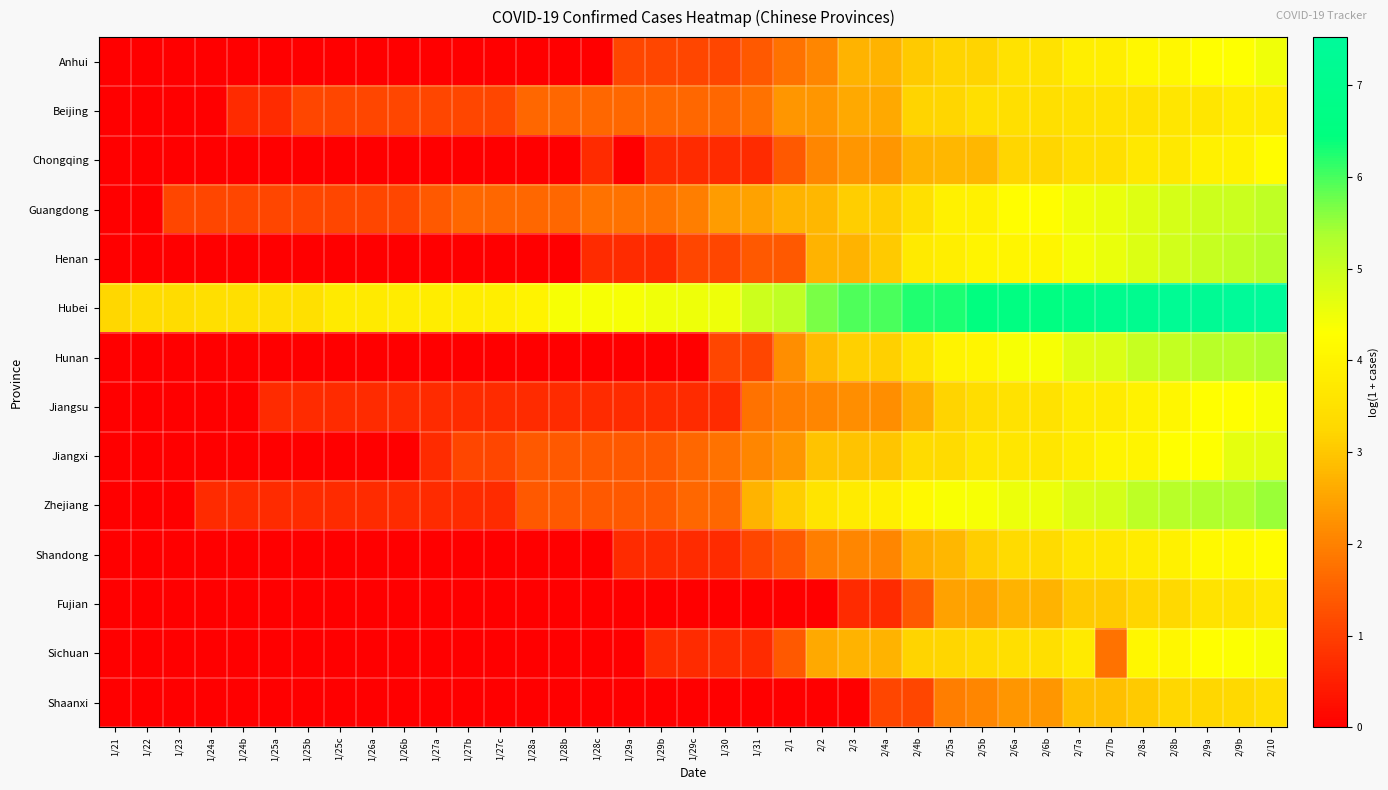

Reading right to left, transcribe all the data shown in this chart.

Anhui: 2/10=4.5	2/9b=4.3	2/9a=4.3	2/8b=4.1	2/8a=4.1	2/7b=3.9	2/7a=3.9	2/6b=3.6	2/6a=3.6	2/5b=3.2	2/5a=3.2	2/4b=3.0	2/4a=2.7	2/3=2.7	2/2=2.1	2/1=1.8	1/31=1.4	1/30=1.1	1/29c=1.1	1/29b=1.1	1/29a=1.1	1/28c=0.0	1/28b=0.0	1/28a=0.0	1/27c=0.0	1/27b=0.0	1/27a=0.0	1/26b=0.0	1/26a=0.0	1/25c=0.0	1/25b=0.0	1/25a=0.0	1/24b=0.0	1/24a=0.0	1/23=0.0	1/22=0.0	1/21=0.0
Beijing: 2/10=3.8	2/9b=3.8	2/9a=3.6	2/8b=3.6	2/8a=3.6	2/7b=3.6	2/7a=3.5	2/6b=3.5	2/6a=3.5	2/5b=3.5	2/5a=3.2	2/4b=3.2	2/4a=2.6	2/3=2.6	2/2=2.3	2/1=2.3	1/31=1.8	1/30=1.6	1/29c=1.6	1/29b=1.6	1/29a=1.6	1/28c=1.6	1/28b=1.6	1/28a=1.6	1/27c=1.1	1/27b=1.1	1/27a=1.1	1/26b=1.1	1/26a=1.1	1/25c=1.1	1/25b=1.1	1/25a=0.7	1/24b=0.7	1/24a=0.0	1/23=0.0	1/22=0.0	1/21=0.0
Chongqing: 2/10=4.2	2/9b=4.0	2/9a=3.9	2/8b=3.7	2/8a=3.7	2/7b=3.5	2/7a=3.5	2/6b=3.2	2/6a=3.2	2/5b=2.8	2/5a=2.8	2/4b=2.7	2/4a=2.3	2/3=2.3	2/2=2.1	2/1=1.4	1/31=0.7	1/30=0.7	1/29c=0.7	1/29b=0.7	1/29a=0.0	1/28c=0.7	1/28b=0.0	1/28a=0.0	1/27c=0.0	1/27b=0.0	1/27a=0.0	1/26b=0.0	1/26a=0.0	1/25c=0.0	1/25b=0.0	1/25a=0.0	1/24b=0.0	1/24a=0.0	1/23=0.0	1/22=0.0	1/21=0.0
Guangdong: 2/10=5.1	2/9b=5.0	2/9a=5.0	2/8b=4.8	2/8a=4.7	2/7b=4.6	2/7a=4.5	2/6b=4.2	2/6a=4.2	2/5b=3.9	2/5a=3.9	2/4b=3.5	2/4a=3.1	2/3=3.1	2/2=2.8	2/1=2.7	1/31=2.5	1/30=2.4	1/29c=1.9	1/29b=1.8	1/29a=1.8	1/28c=1.8	1/28b=1.6	1/28a=1.6	1/27c=1.6	1/27b=1.6	1/27a=1.4	1/26b=1.1	1/26a=1.1	1/25c=1.1	1/25b=1.1	1/25a=1.1	1/24b=1.1	1/24a=1.1	1/23=1.1	1/22=0.0	1/21=0.0
Henan: 2/10=5.3	2/9b=5.1	2/9a=5.0	2/8b=4.9	2/8a=4.8	2/7b=4.6	2/7a=4.5	2/6b=4.0	2/6a=4.0	2/5b=4.0	2/5a=3.9	2/4b=3.7	2/4a=3.0	2/3=2.7	2/2=2.7	2/1=1.4	1/31=1.4	1/30=1.1	1/29c=1.1	1/29b=0.7	1/29a=0.7	1/28c=0.7	1/28b=0.0	1/28a=0.0	1/27c=0.0	1/27b=0.0	1/27a=0.0	1/26b=0.0	1/26a=0.0	1/25c=0.0	1/25b=0.0	1/25a=0.0	1/24b=0.0	1/24a=0.0	1/23=0.0	1/22=0.0	1/21=0.0
Hubei: 2/10=7.5	2/9b=7.5	2/9a=7.3	2/8b=7.3	2/8a=7.1	2/7b=7.0	2/7a=6.8	2/6b=6.6	2/6a=6.6	2/5b=6.5	2/5a=6.3	2/4b=6.3	2/4a=6.0	2/3=6.0	2/2=5.7	2/1=5.1	1/31=5.0	1/30=4.5	1/29c=4.5	1/29b=4.5	1/29a=4.4	1/28c=4.4	1/28b=4.4	1/28a=4.0	1/27c=3.9	1/27b=3.8	1/27a=3.8	1/26b=3.8	1/26a=3.8	1/25c=3.8	1/25b=3.5	1/25a=3.5	1/24b=3.5	1/24a=3.5	1/23=3.4	1/22=3.4	1/21=3.3
Hunan: 2/10=5.3	2/9b=5.2	2/9a=5.2	2/8b=5.1	2/8a=5.1	2/7b=4.8	2/7a=4.7	2/6b=4.4	2/6a=4.4	2/5b=4.0	2/5a=4.0	2/4b=3.6	2/4a=3.1	2/3=3.1	2/2=2.8	2/1=2.2	1/31=1.1	1/30=1.1	1/29c=0.0	1/29b=0.0	1/29a=0.0	1/28c=0.0	1/28b=0.0	1/28a=0.0	1/27c=0.0	1/27b=0.0	1/27a=0.0	1/26b=0.0	1/26a=0.0	1/25c=0.0	1/25b=0.0	1/25a=0.0	1/24b=0.0	1/24a=0.0	1/23=0.0	1/22=0.0	1/21=0.0
Jiangsu: 2/10=4.4	2/9b=4.3	2/9a=4.3	2/8b=4.1	2/8a=4.0	2/7b=3.8	2/7a=3.8	2/6b=3.6	2/6a=3.6	2/5b=3.4	2/5a=3.2	2/4b=2.6	2/4a=2.2	2/3=2.2	2/2=2.1	2/1=1.9	1/31=1.8	1/30=0.7	1/29c=0.7	1/29b=0.7	1/29a=0.7	1/28c=0.7	1/28b=0.7	1/28a=0.7	1/27c=0.7	1/27b=0.7	1/27a=0.7	1/26b=0.7	1/26a=0.7	1/25c=0.7	1/25b=0.7	1/25a=0.7	1/24b=0.0	1/24a=0.0	1/23=0.0	1/22=0.0	1/21=0.0
Jiangxi: 2/10=4.7	2/9b=4.6	2/9a=4.3	2/8b=4.3	2/8a=4.0	2/7b=4.0	2/7a=3.8	2/6b=3.6	2/6a=3.6	2/5b=3.6	2/5a=3.3	2/4b=3.3	2/4a=3.0	2/3=2.9	2/2=2.9	2/1=2.3	1/31=2.1	1/30=1.8	1/29c=1.6	1/29b=1.4	1/29a=1.4	1/28c=1.4	1/28b=1.4	1/28a=1.4	1/27c=1.1	1/27b=1.1	1/27a=0.7	1/26b=0.0	1/26a=0.0	1/25c=0.0	1/25b=0.0	1/25a=0.0	1/24b=0.0	1/24a=0.0	1/23=0.0	1/22=0.0	1/21=0.0
Zhejiang: 2/10=5.5	2/9b=5.3	2/9a=5.3	2/8b=5.2	2/8a=5.2	2/7b=4.9	2/7a=4.8	2/6b=4.6	2/6a=4.6	2/5b=4.4	2/5a=4.4	2/4b=4.2	2/4a=3.9	2/3=3.8	2/2=3.6	2/1=3.1	1/31=2.7	1/30=1.6	1/29c=1.6	1/29b=1.4	1/29a=1.4	1/28c=1.4	1/28b=1.4	1/28a=1.4	1/27c=0.7	1/27b=0.7	1/27a=0.7	1/26b=0.7	1/26a=0.7	1/25c=0.7	1/25b=0.7	1/25a=0.7	1/24b=0.7	1/24a=0.7	1/23=0.0	1/22=0.0	1/21=0.0
Shandong: 2/10=4.2	2/9b=4.2	2/9a=4.2	2/8b=3.9	2/8a=3.8	2/7b=3.7	2/7a=3.6	2/6b=3.3	2/6a=3.3	2/5b=3.1	2/5a=2.8	2/4b=2.6	2/4a=2.1	2/3=2.1	2/2=1.9	2/1=1.4	1/31=1.1	1/30=0.7	1/29c=0.7	1/29b=0.7	1/29a=0.7	1/28c=0.0	1/28b=0.0	1/28a=0.0	1/27c=0.0	1/27b=0.0	1/27a=0.0	1/26b=0.0	1/26a=0.0	1/25c=0.0	1/25b=0.0	1/25a=0.0	1/24b=0.0	1/24a=0.0	1/23=0.0	1/22=0.0	1/21=0.0
Fujian: 2/10=3.7	2/9b=3.6	2/9a=3.6	2/8b=3.3	2/8a=3.2	2/7b=3.0	2/7a=3.0	2/6b=2.7	2/6a=2.7	2/5b=2.5	2/5a=2.5	2/4b=1.4	2/4a=0.7	2/3=0.7	2/2=0.0	2/1=0.0	1/31=0.0	1/30=0.0	1/29c=0.0	1/29b=0.0	1/29a=0.0	1/28c=0.0	1/28b=0.0	1/28a=0.0	1/27c=0.0	1/27b=0.0	1/27a=0.0	1/26b=0.0	1/26a=0.0	1/25c=0.0	1/25b=0.0	1/25a=0.0	1/24b=0.0	1/24a=0.0	1/23=0.0	1/22=0.0	1/21=0.0
Sichuan: 2/10=4.4	2/9b=4.3	2/9a=4.3	2/8b=4.1	2/8a=4.1	2/7b=1.8	2/7a=3.8	2/6b=3.5	2/6a=3.5	2/5b=3.3	2/5a=3.2	2/4b=3.2	2/4a=2.7	2/3=2.7	2/2=2.6	2/1=1.4	1/31=0.7	1/30=0.7	1/29c=0.7	1/29b=0.7	1/29a=0.0	1/28c=0.0	1/28b=0.0	1/28a=0.0	1/27c=0.0	1/27b=0.0	1/27a=0.0	1/26b=0.0	1/26a=0.0	1/25c=0.0	1/25b=0.0	1/25a=0.0	1/24b=0.0	1/24a=0.0	1/23=0.0	1/22=0.0	1/21=0.0
Shaanxi: 2/10=3.4	2/9b=3.3	2/9a=3.3	2/8b=3.3	2/8a=3.0	2/7b=2.9	2/7a=2.9	2/6b=2.3	2/6a=2.3	2/5b=2.1	2/5a=1.9	2/4b=1.1	2/4a=1.1	2/3=0.0	2/2=0.0	2/1=0.0	1/31=0.0	1/30=0.0	1/29c=0.0	1/29b=0.0	1/29a=0.0	1/28c=0.0	1/28b=0.0	1/28a=0.0	1/27c=0.0	1/27b=0.0	1/27a=0.0	1/26b=0.0	1/26a=0.0	1/25c=0.0	1/25b=0.0	1/25a=0.0	1/24b=0.0	1/24a=0.0	1/23=0.0	1/22=0.0	1/21=0.0